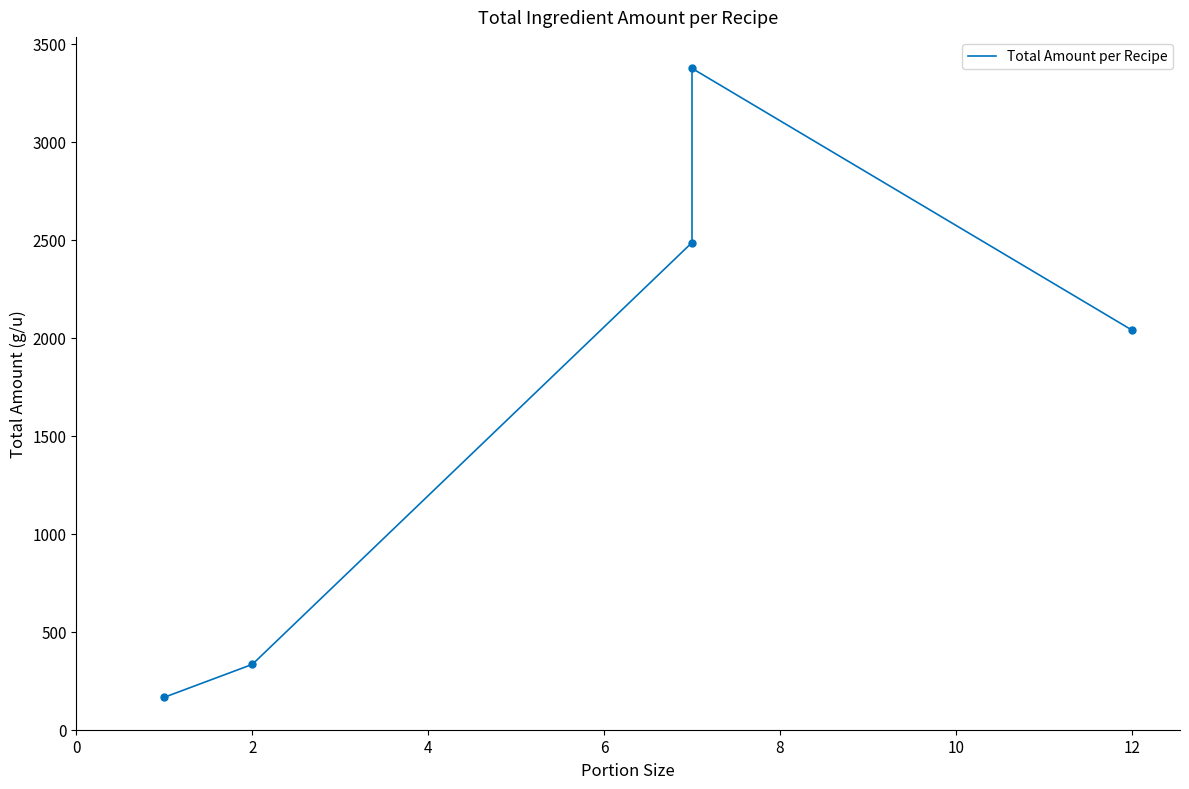

What is the value of the 4th point from the left?

3374.0